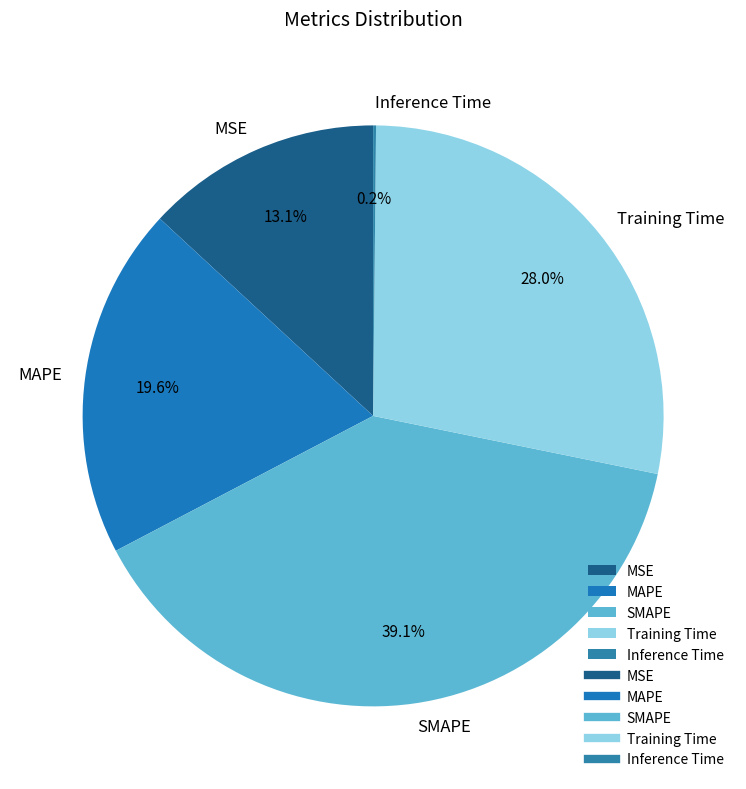

What is the ratio of the value at MSE to the value at SMAPE?

0.3